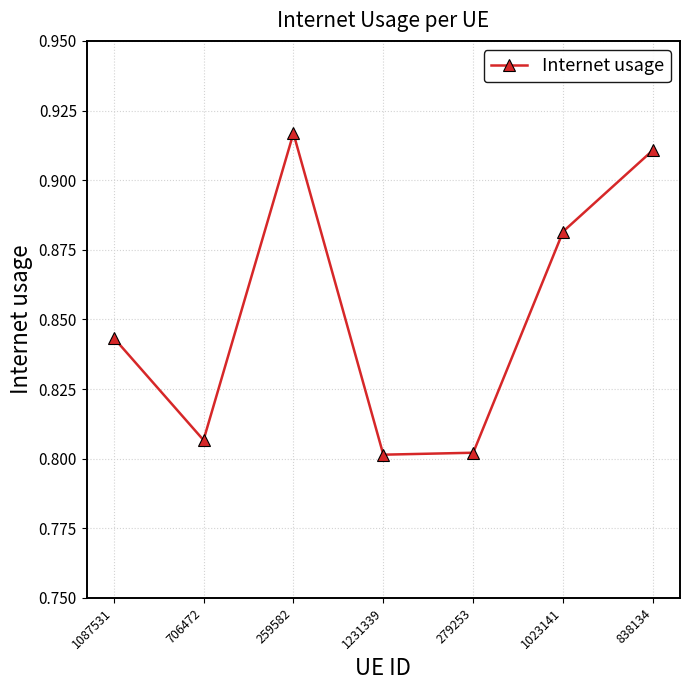

Which category has the highest value across all series?

259582